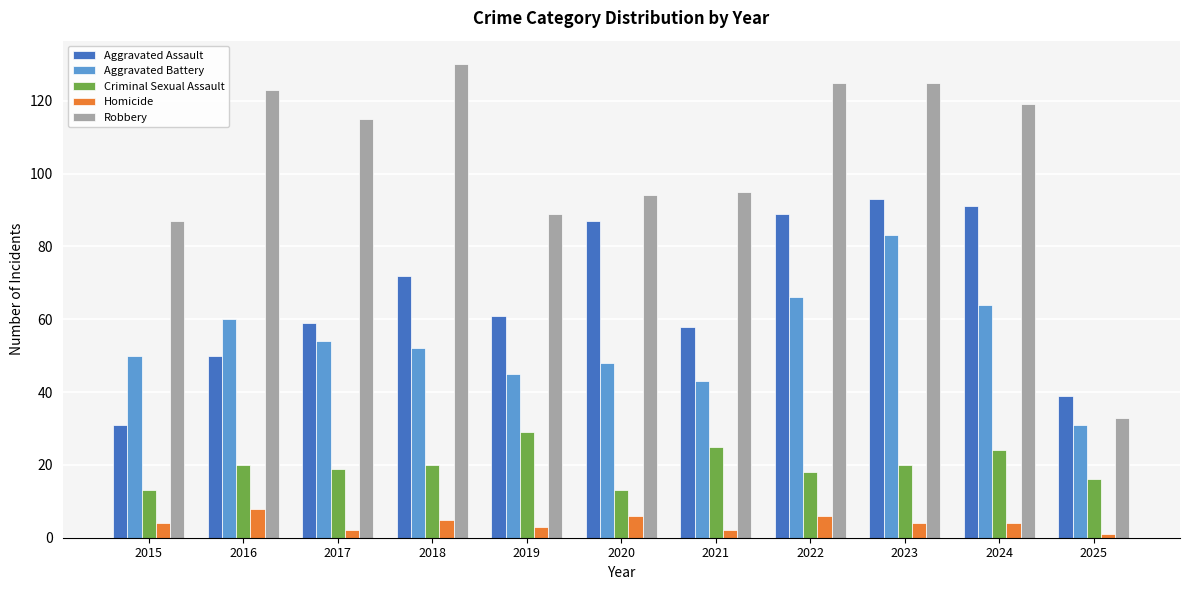

Is the value of Aggravated Battery at 2025 greater than the value of Criminal Sexual Assault at 2018?

Yes